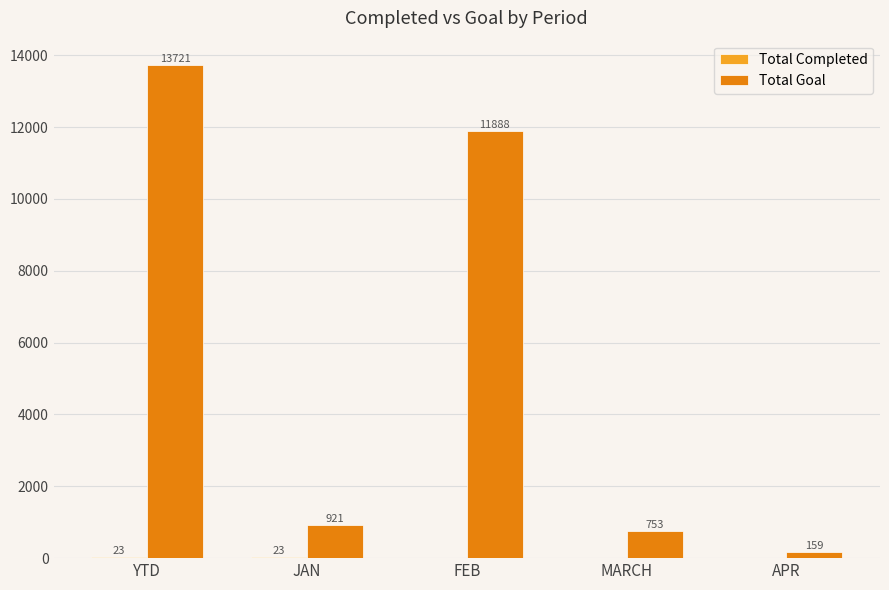

At which category is the sum across all series the highest?

YTD